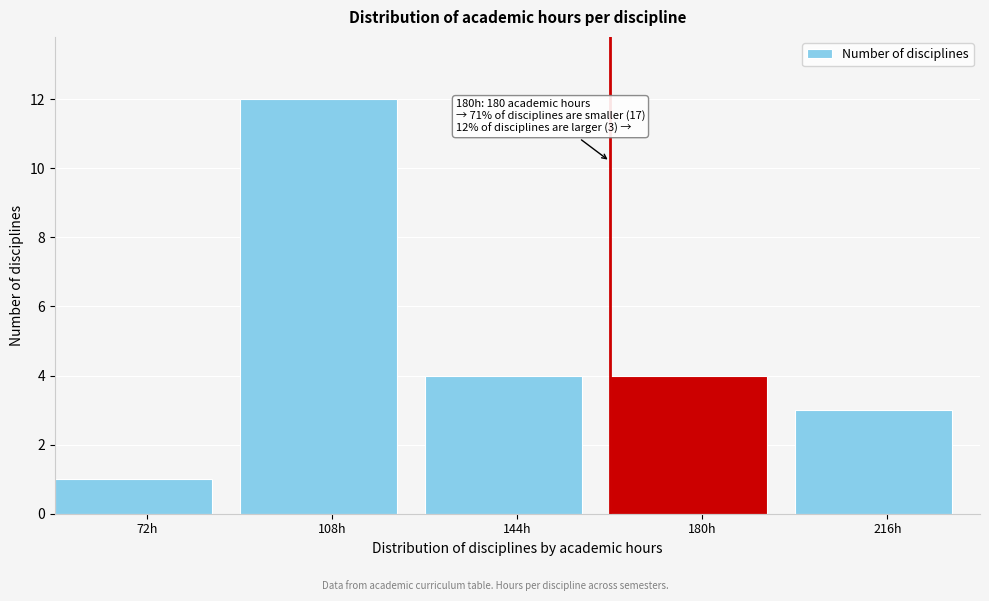

Reading right to left, what are all the values shown in this chart?

216h=3	180h=4	144h=4	108h=12	72h=1